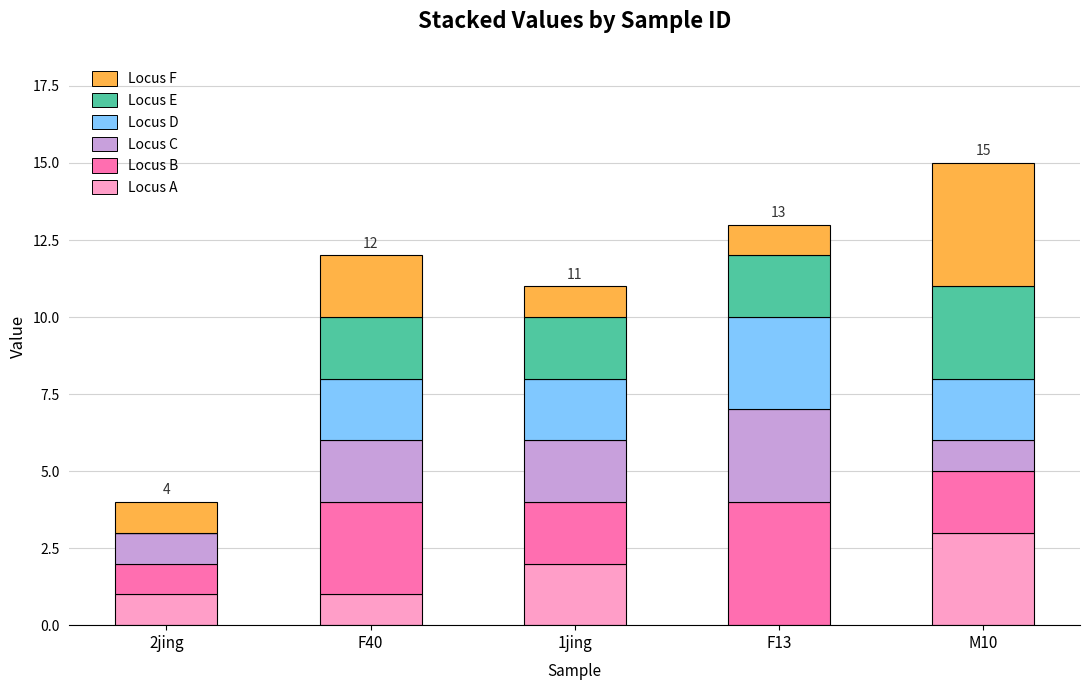

Which category has the highest value in the Locus A series?

M10